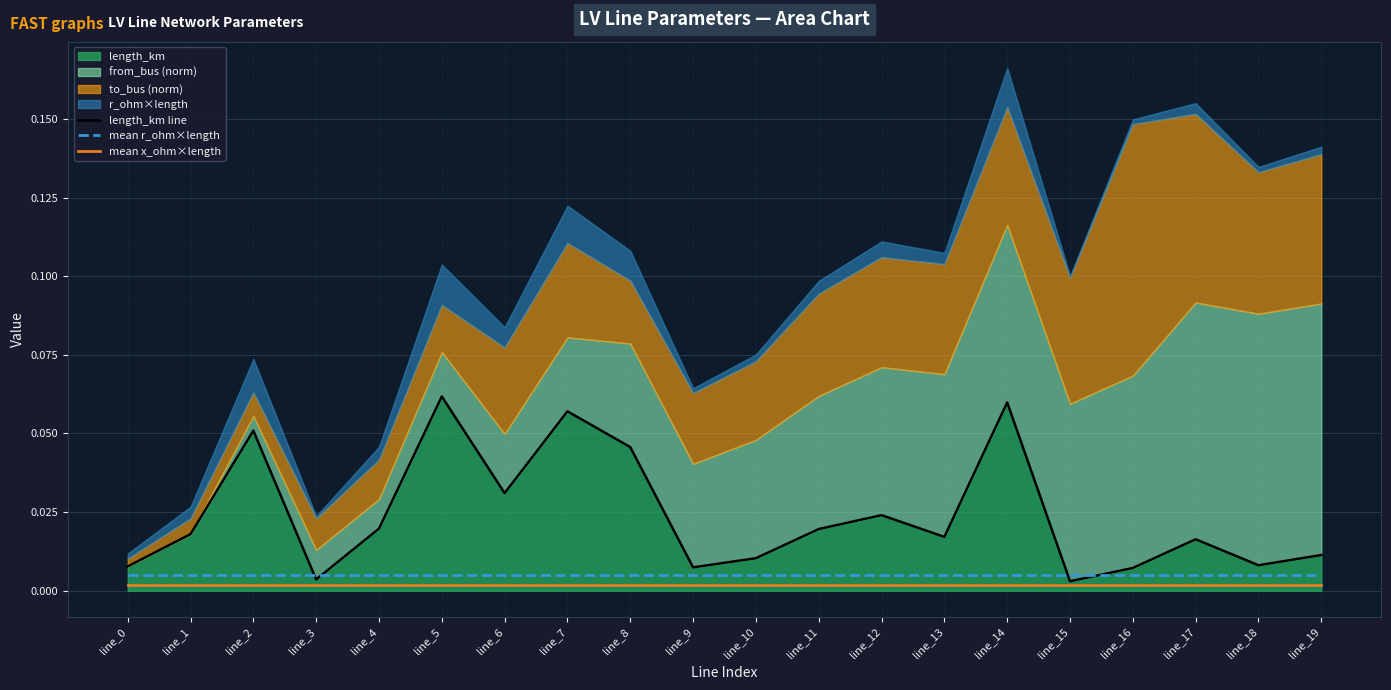

The value of mean r_ohm×length at line_9 is 0.0. True or false?

True